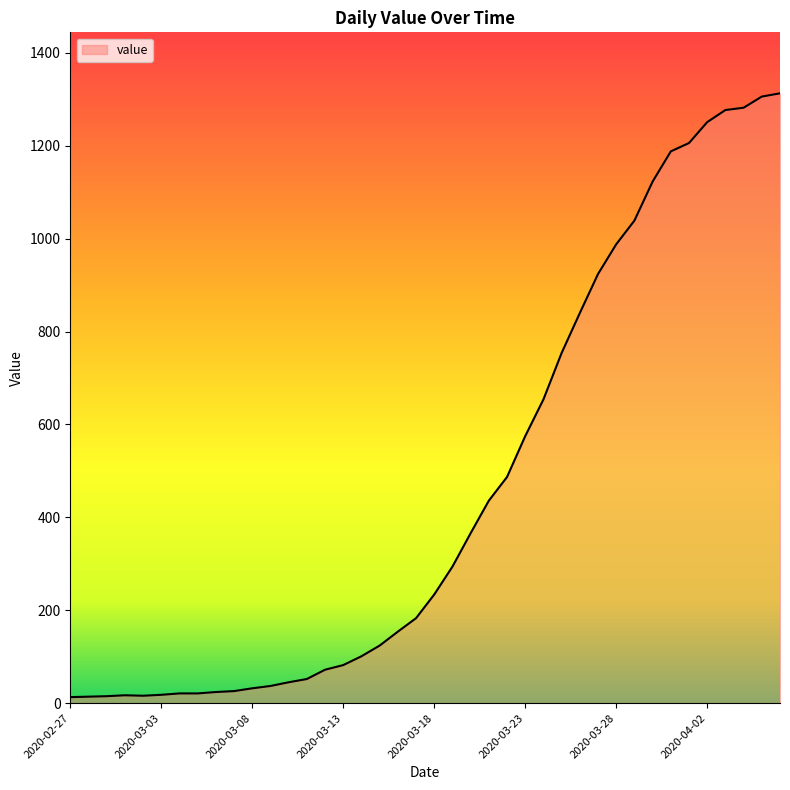

Does the chart have visible grid lines?

No